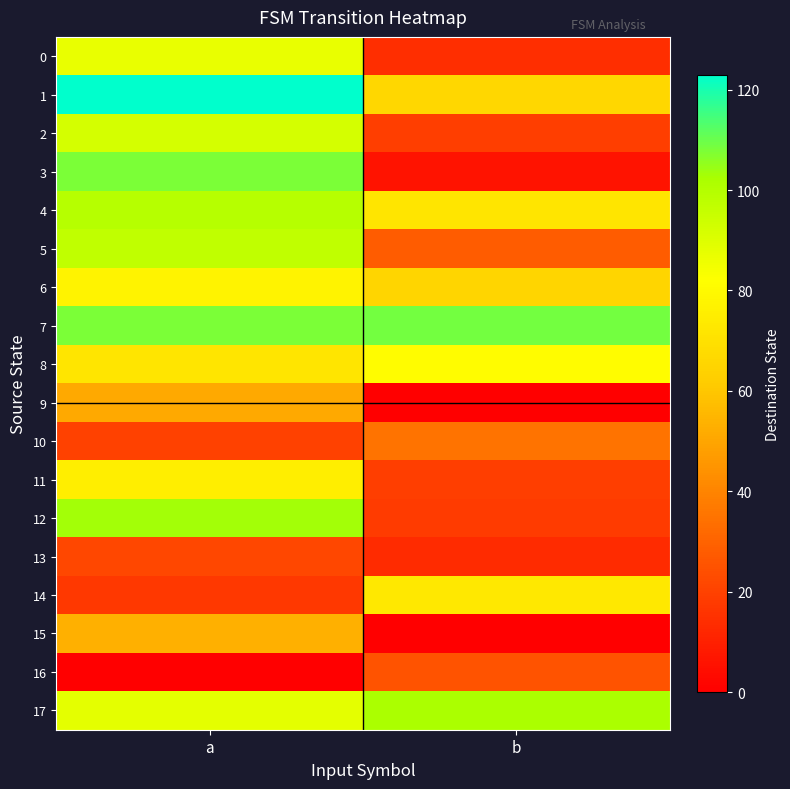

Count the number of categories in the chart.

2